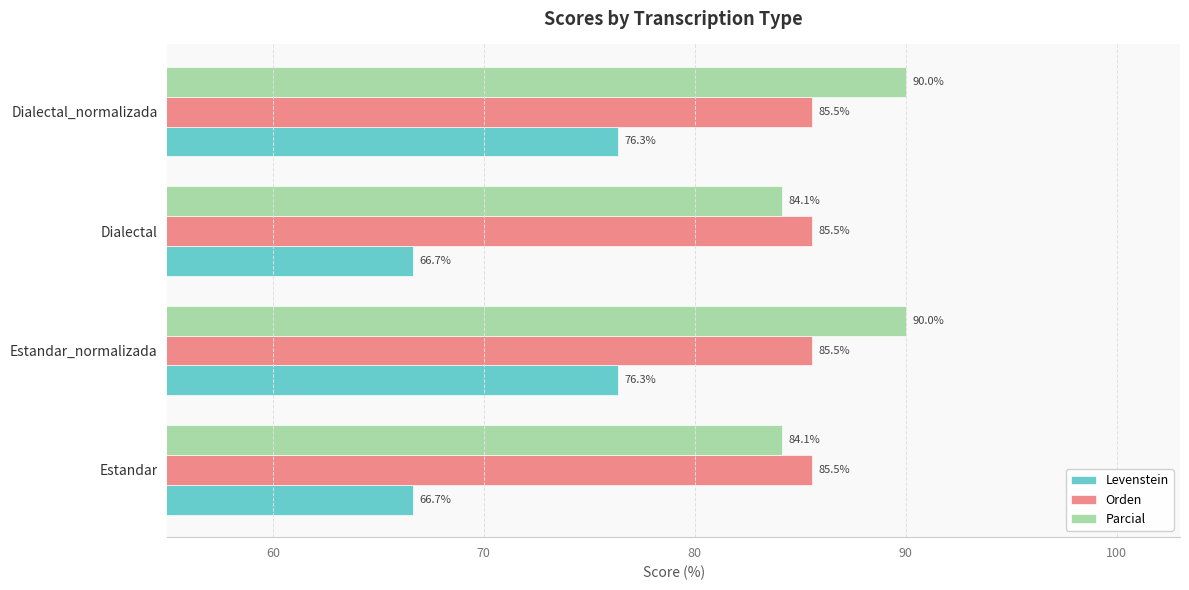

How many categories are shown in the chart?

4